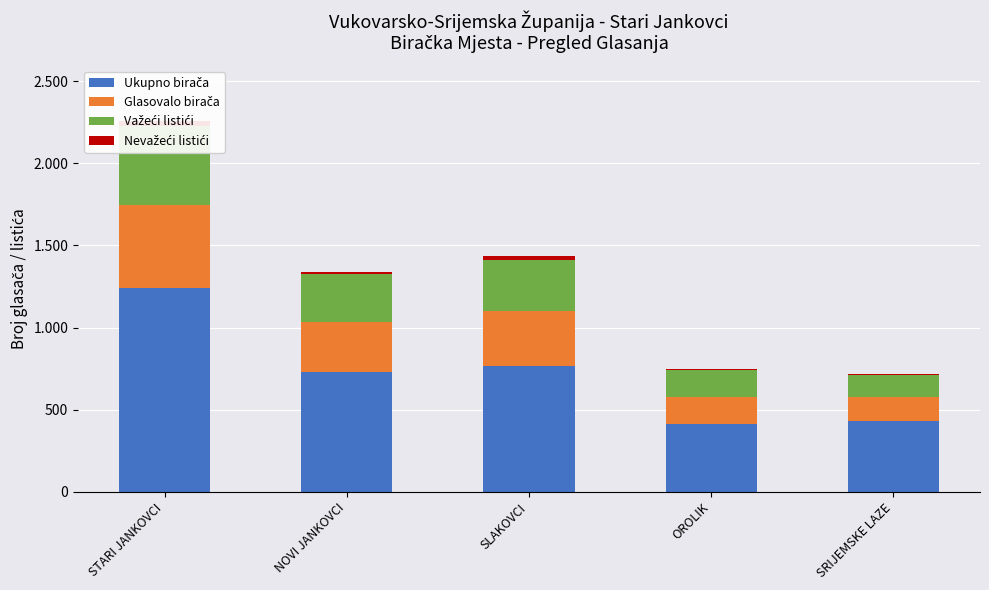

What is the sum of the Ukupno birača values at SLAKOVCI and STARI JANKOVCI?

2007